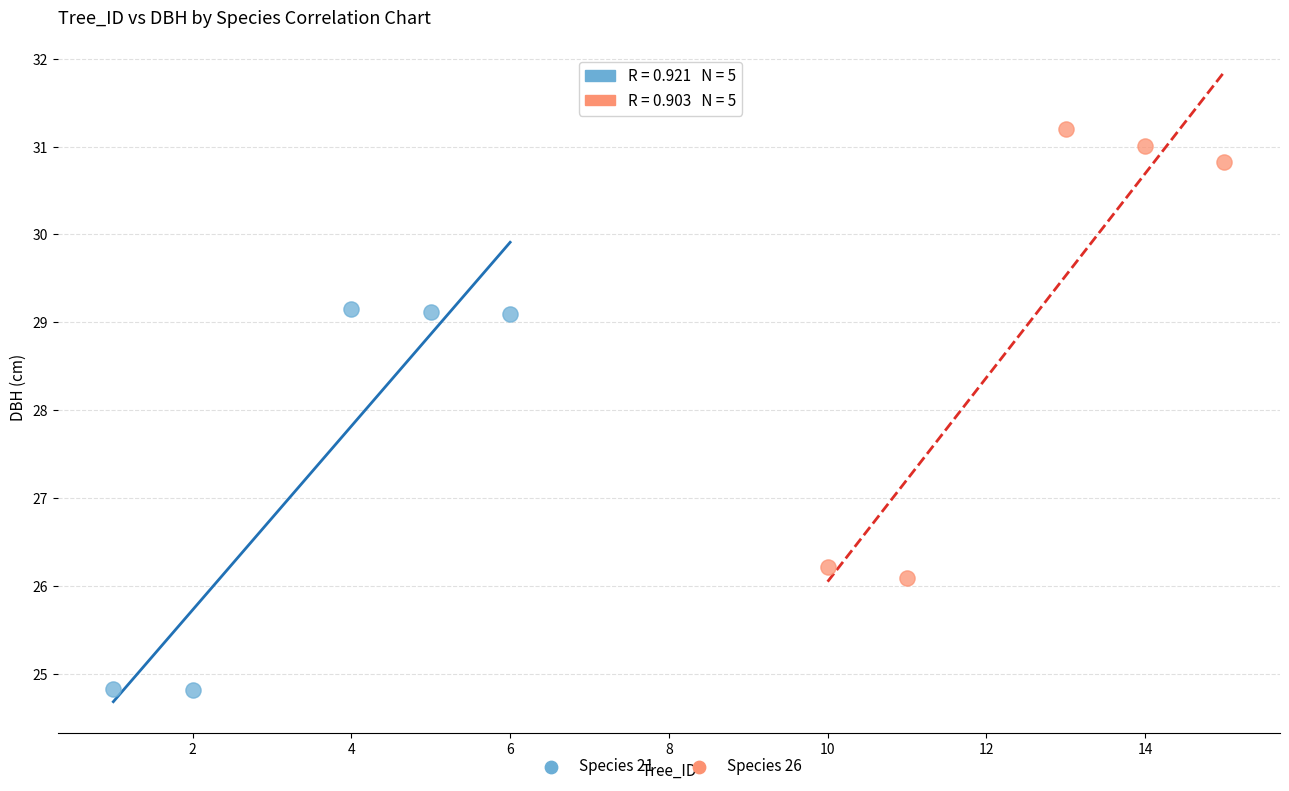

Which series contains the highest Y value?

Species 26